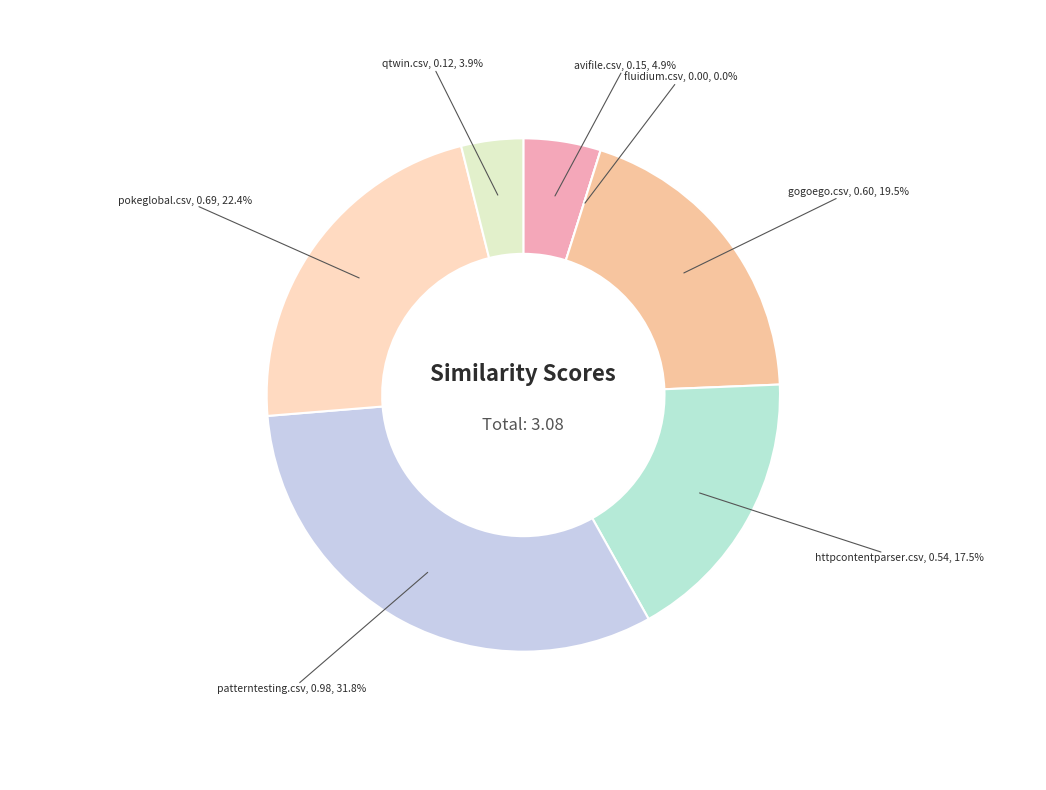

Which category has the smallest portion of the pie?

fluidium.csv